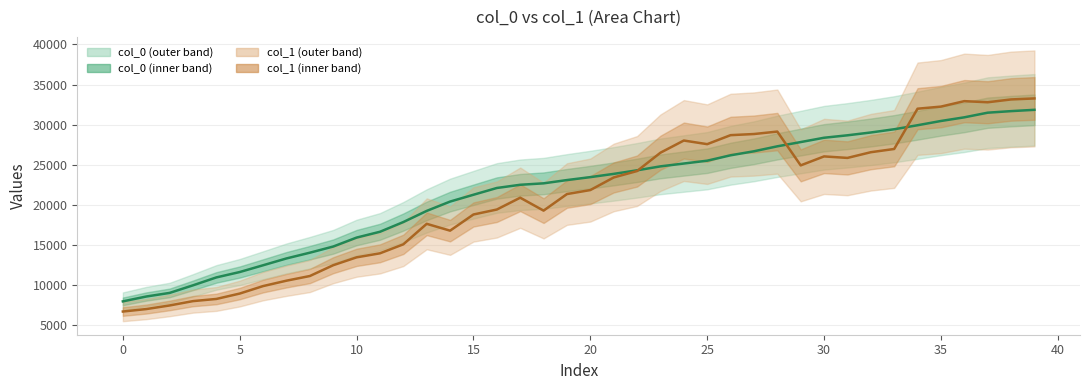

What is the label of the 2nd point from the right?

38